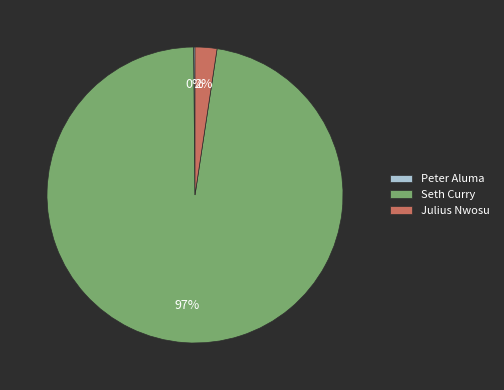

Combined, do Julius Nwosu and Seth Curry account for over 50%?

Yes